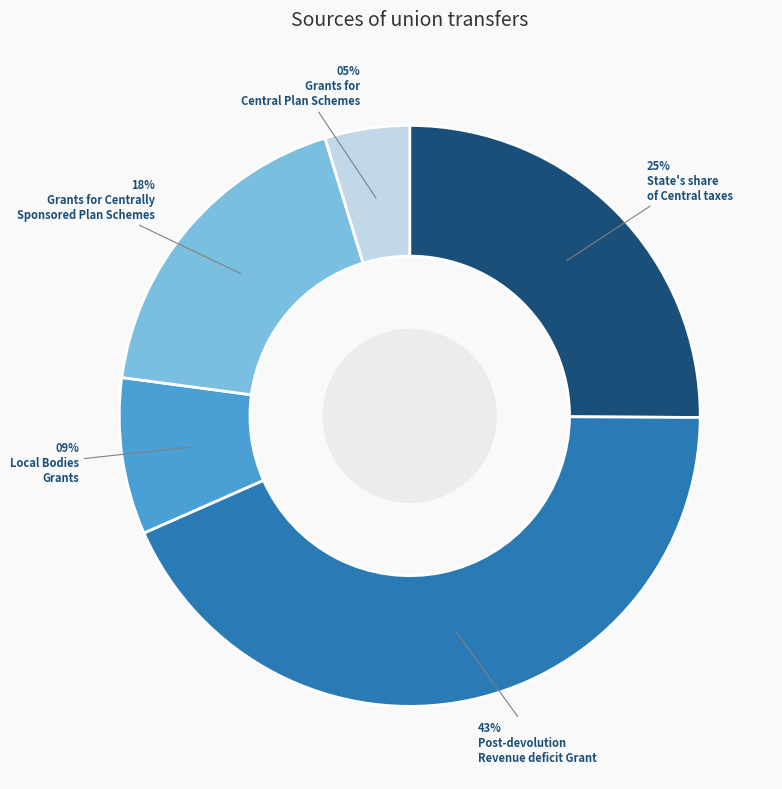

To the nearest percent, what is the average slice percentage?

20%